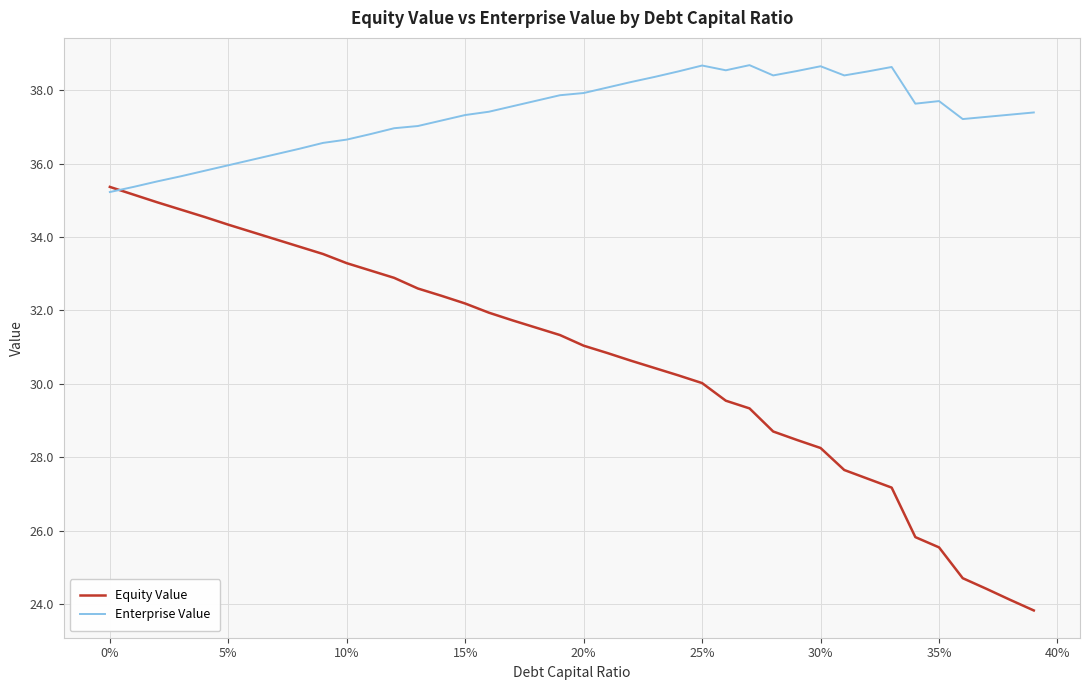

What is the minimum value for Equity Value?

23.8